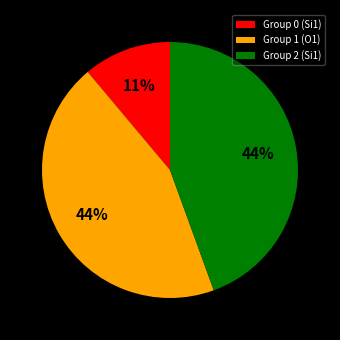

Combined, do Group 1 (O1) and Group 2 (Si1) account for over 50%?

Yes